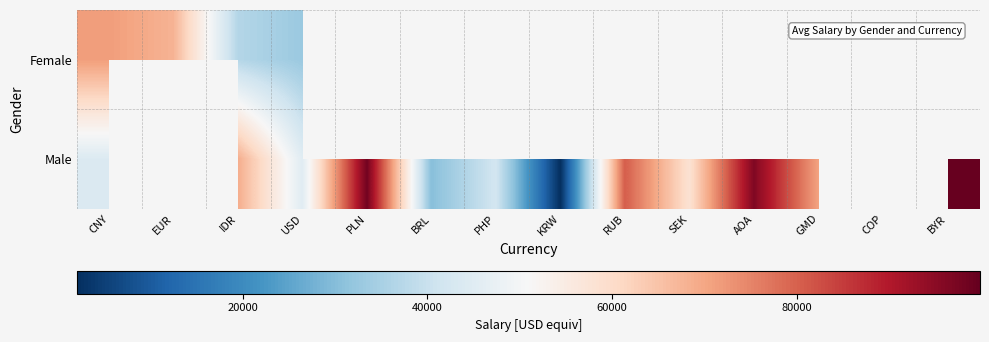

How many values in Male are above zero?

12